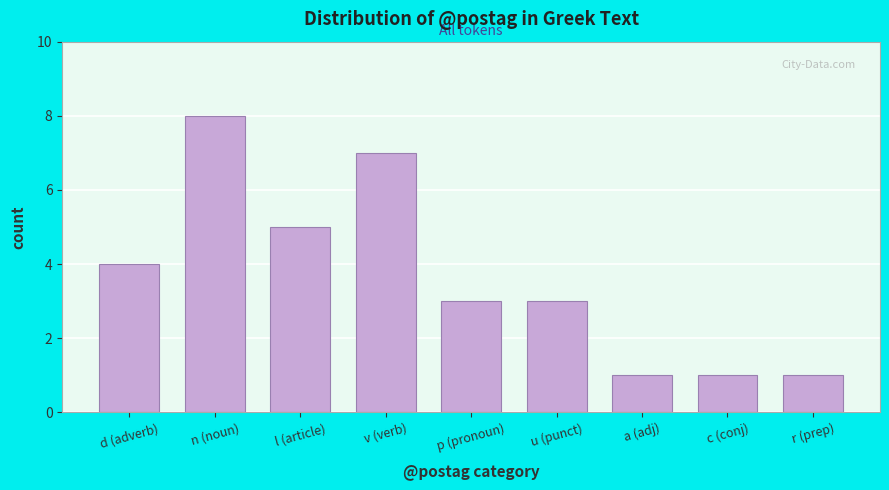

Reading left to right, extract all data points from this chart.

4	8	5	7	3	3	1	1	1